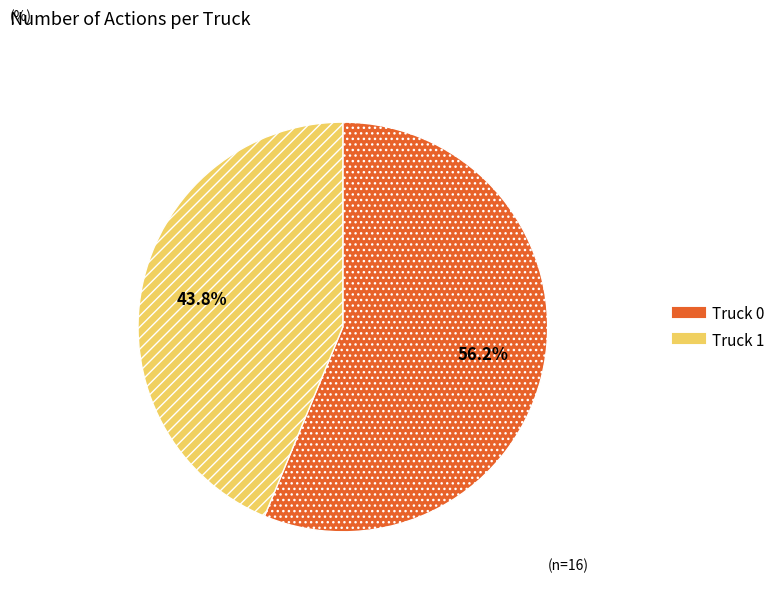

Does Truck 0 represent more than half of the total?

Yes